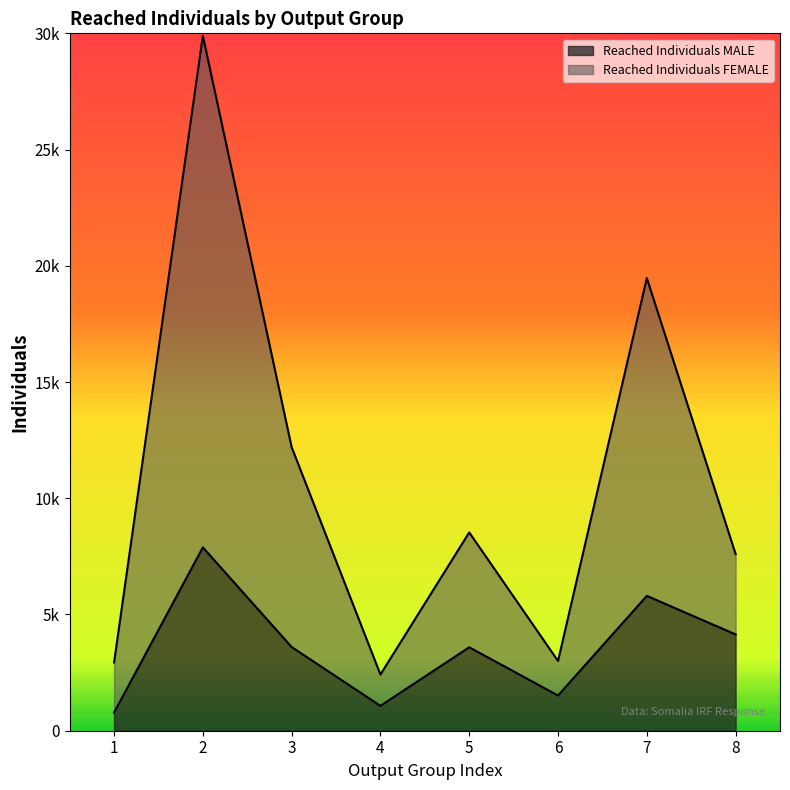

The value of Reached Individuals FEMALE at 6 is 3000. True or false?

True